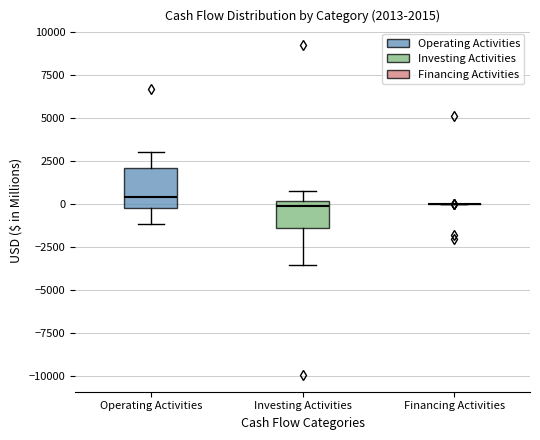

Comparing the boxes themselves (not the whiskers), which one is the tallest?

Operating Activities